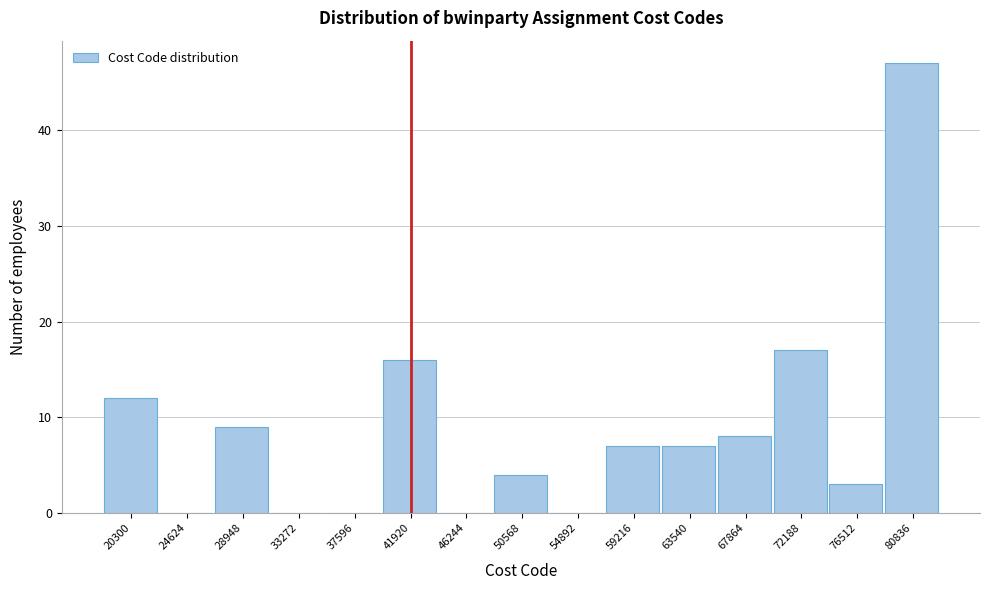

Reading left to right, what are all the values shown in this chart?

20300=12	24624=0	28948=9	33272=0	37596=0	41920=16	46244=0	50568=4	54892=0	59216=7	63540=7	67864=8	72188=17	76512=3	80836=47